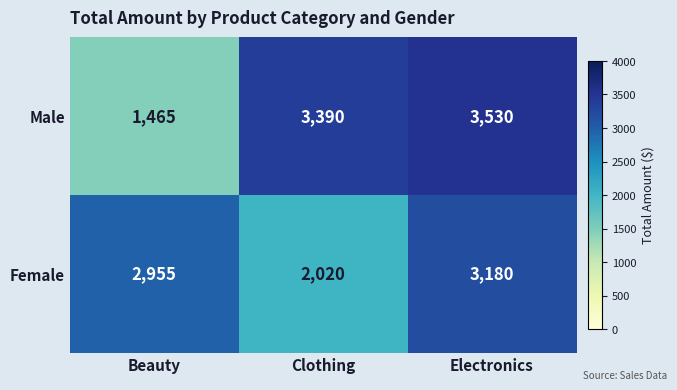

Reading left to right, what are all the values shown in this chart?

Male: 1465	3390	3530
Female: 2955	2020	3180